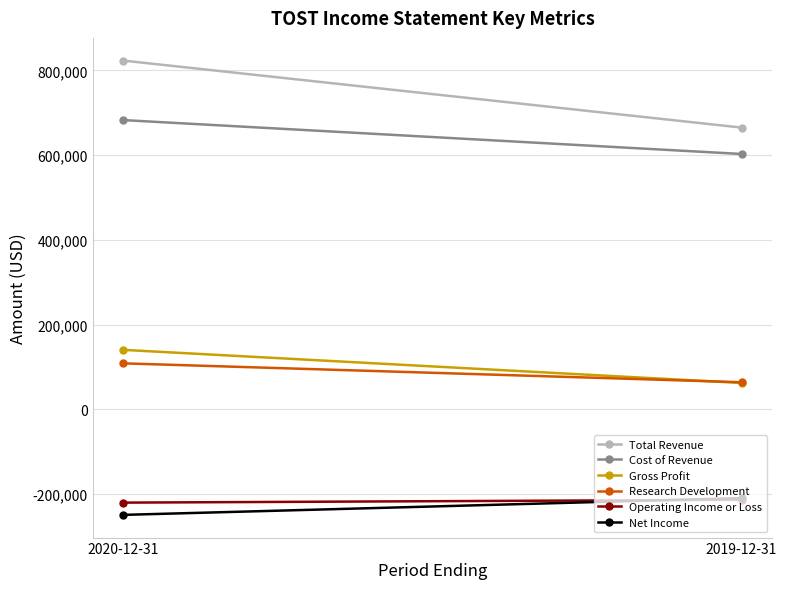

Read the Operating Income or Loss value at 2020-12-31, to the nearest 50.

-220100